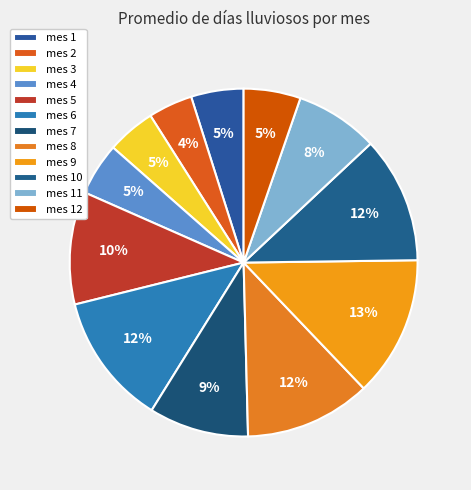

What percentage is NOT represented by mes 1?

95.1%